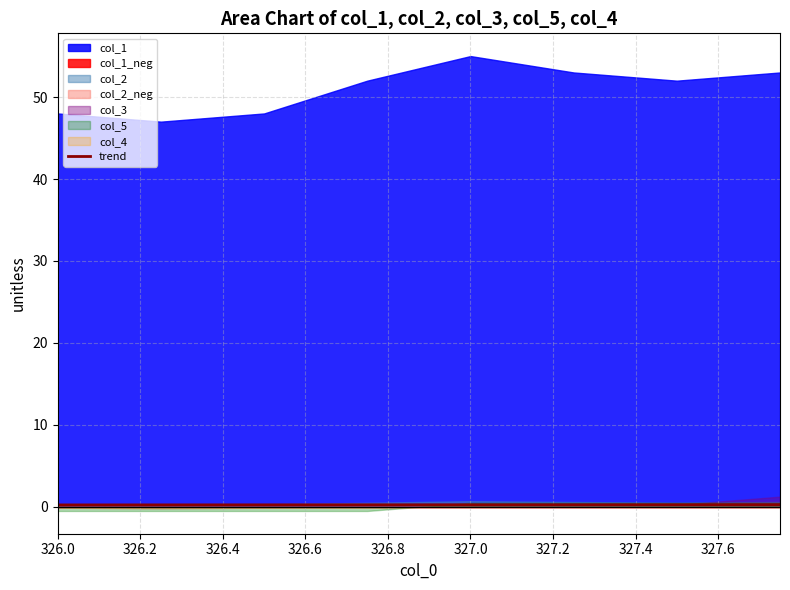

Is it true that the value at 327.2 is 0.2?

False